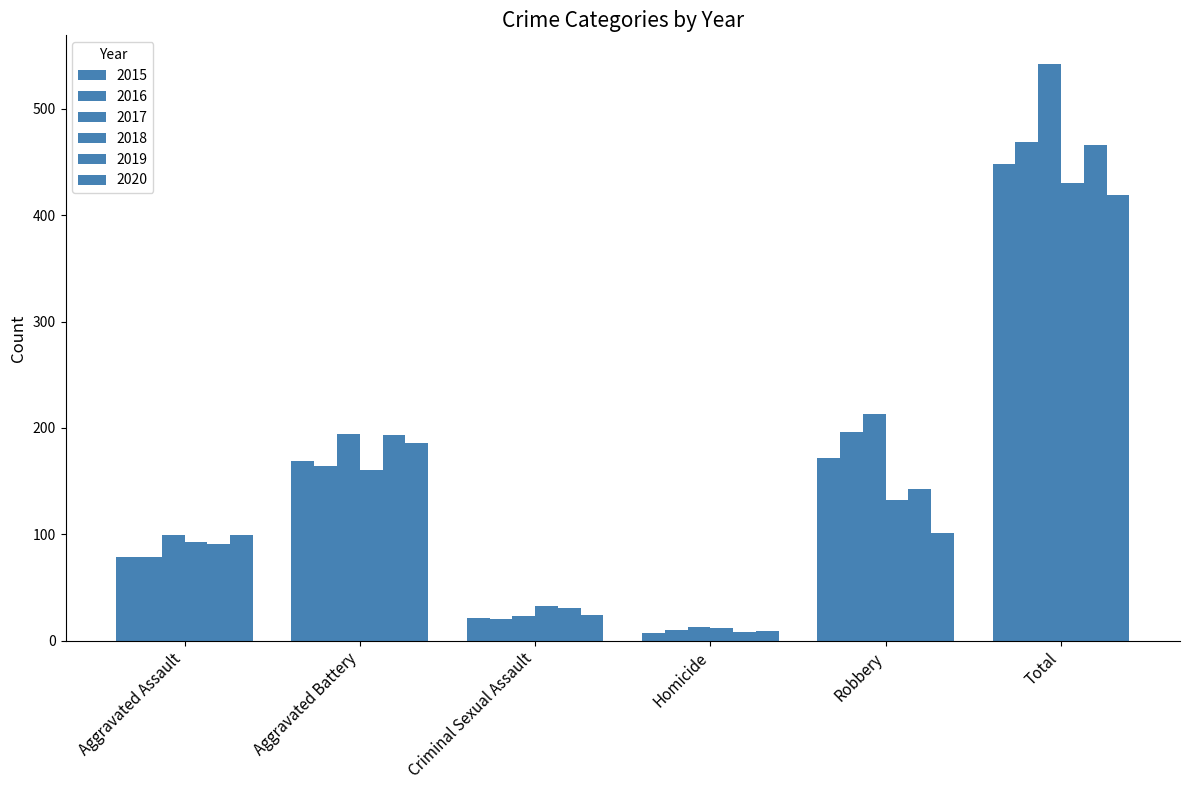

At Robbery, list the series in order from smallest to largest.

2020, 2018, 2019, 2015, 2016, 2017